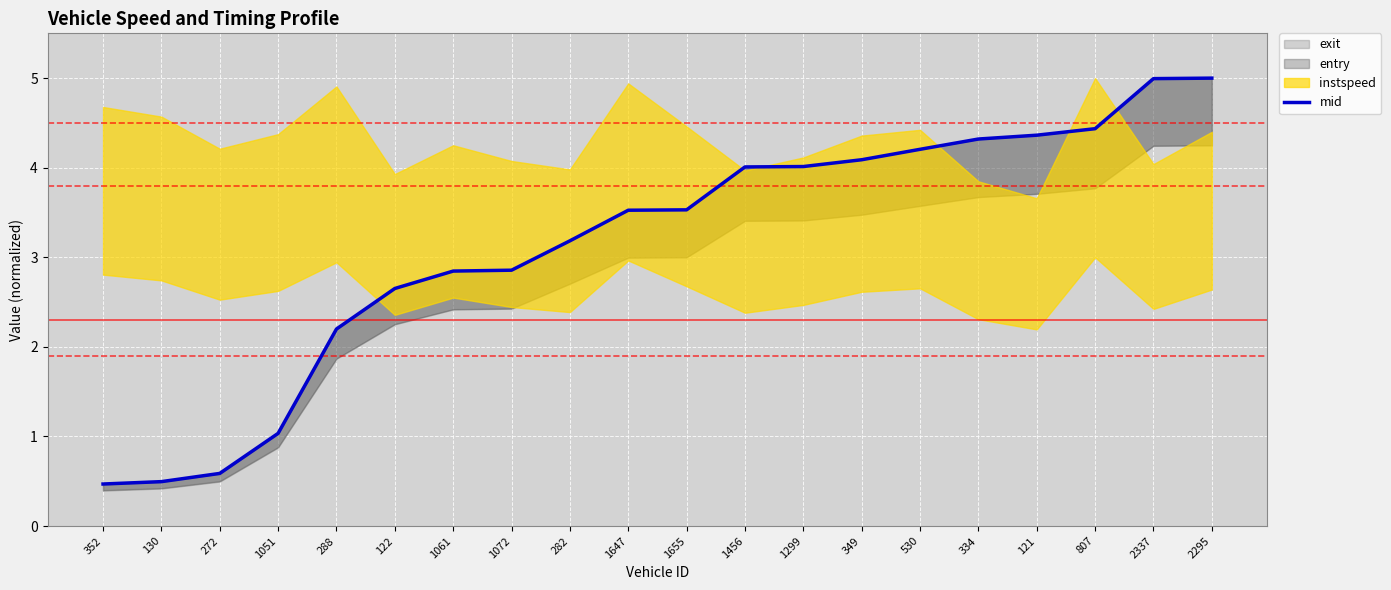

At which category does the chart reach its minimum across all series?

352